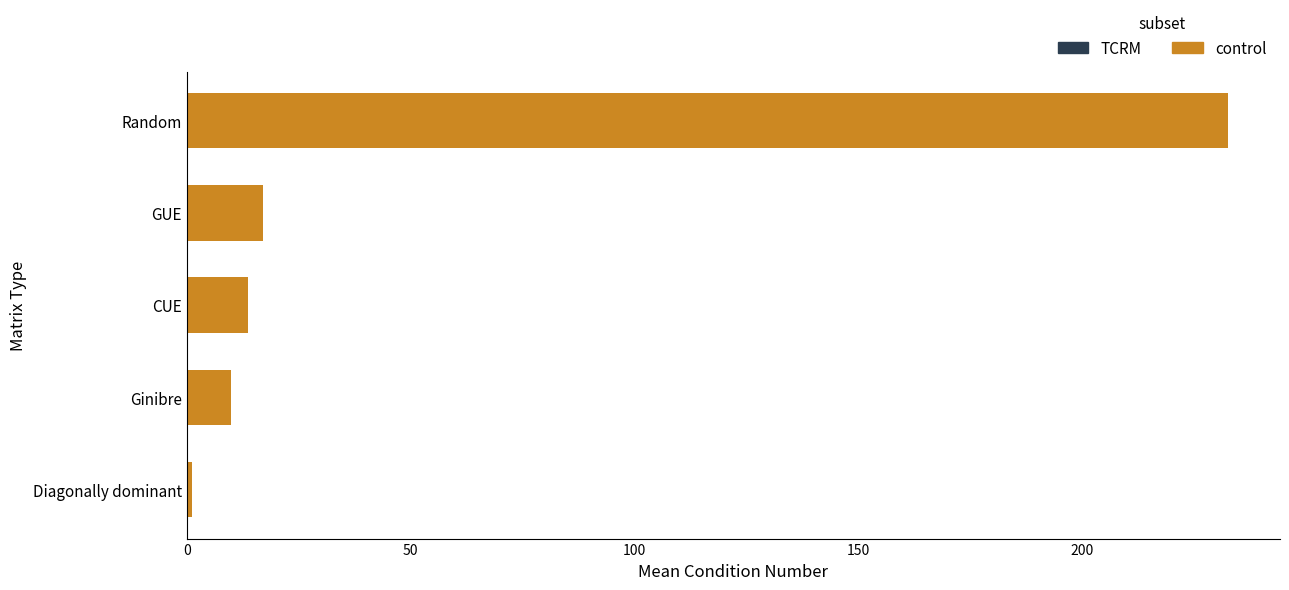

At which label is the value closest to 116?

GUE